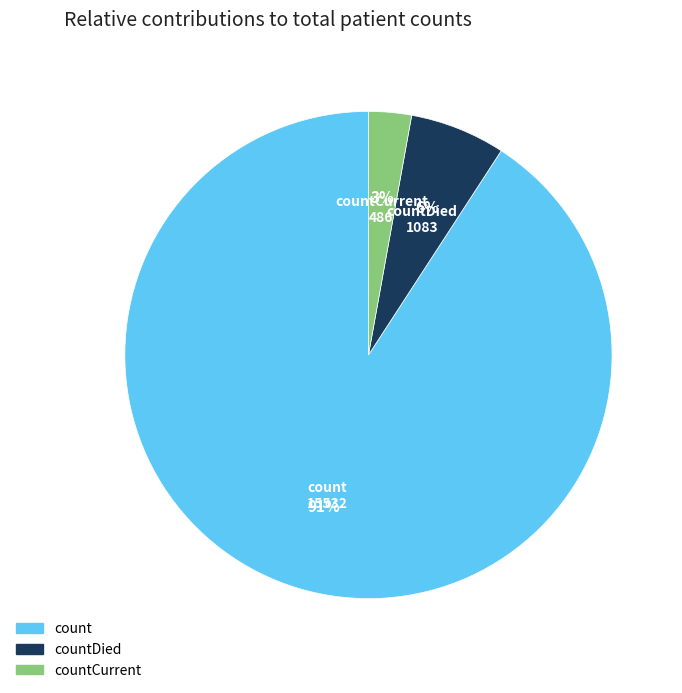

Which category has the smallest portion of the pie?

countCurrent